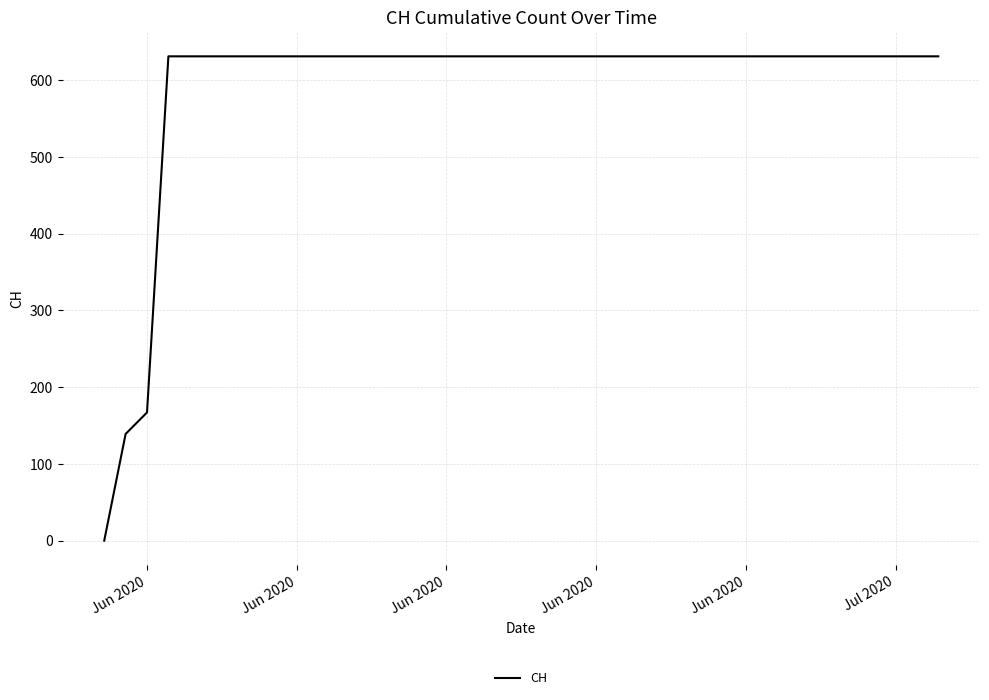

What is the difference between the maximum and minimum values?

631